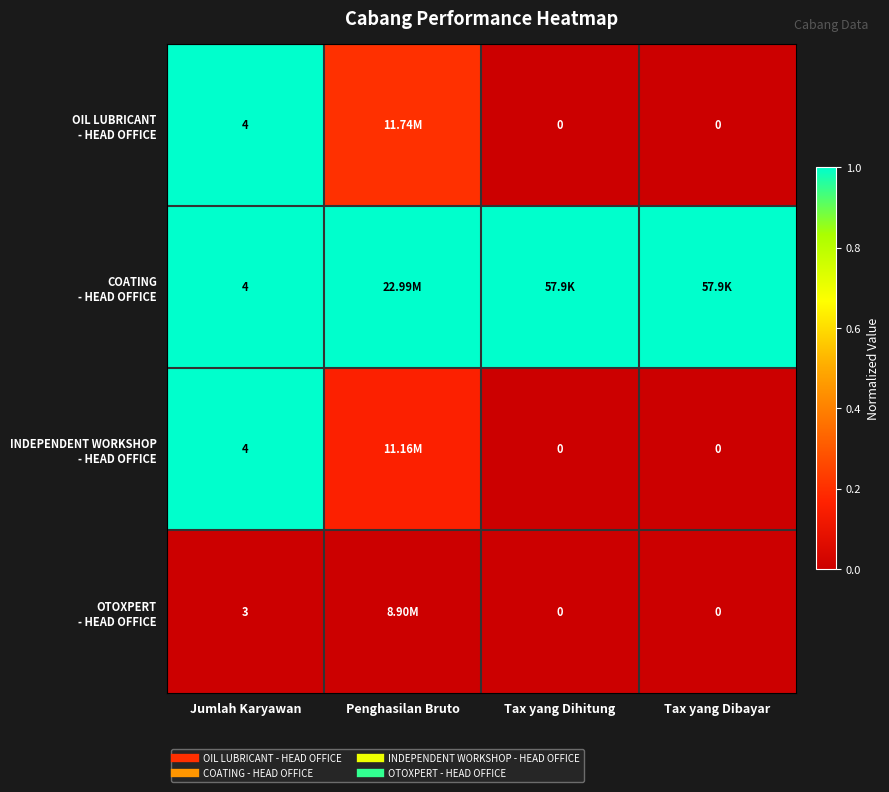

True or false: INDEPENDENT WORKSHOP - HEAD OFFICE has a value of 1.0 at Jumlah Karyawan.

True